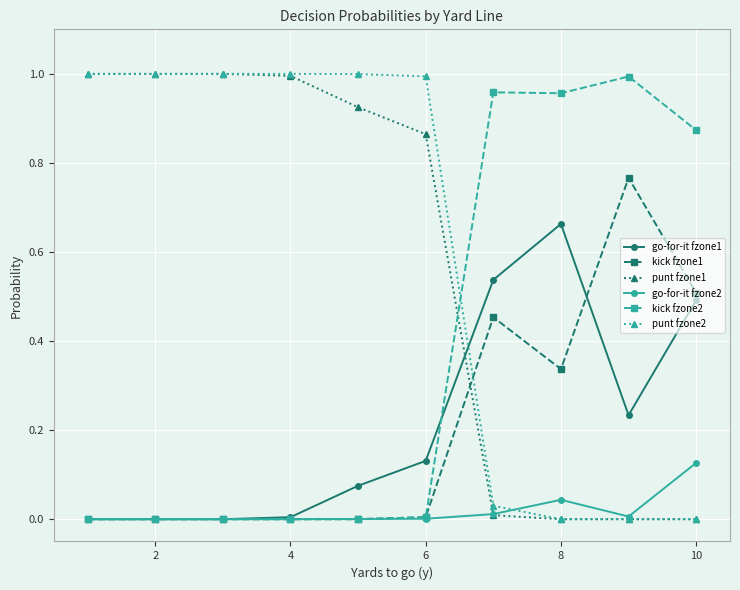

True or false: go-for-it fzone1 has more than 2 points higher than both neighbors.

False